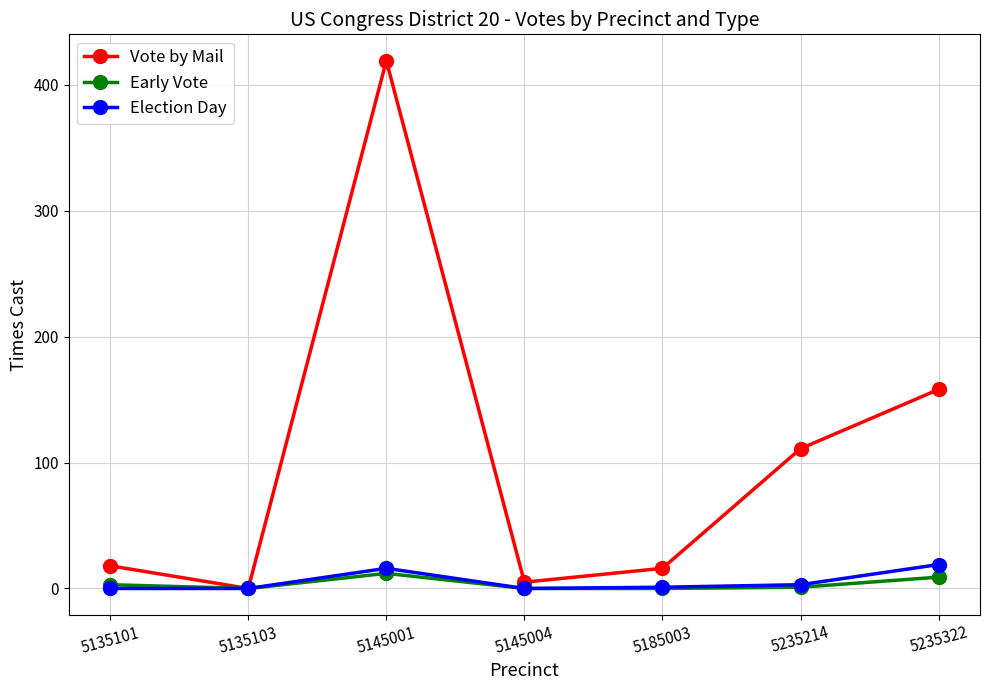

How many categories are shown in the chart?

7